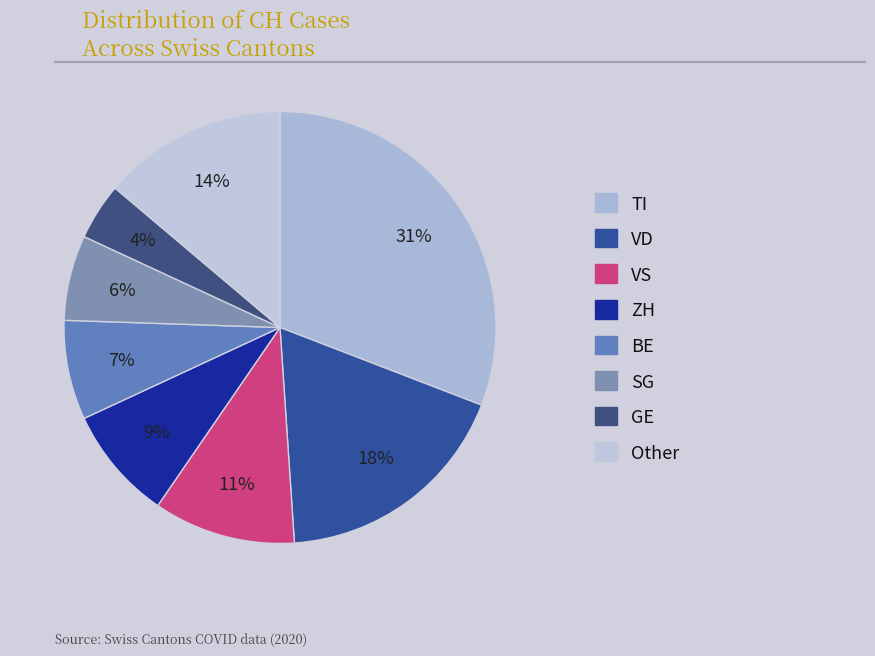

How many segments does this pie chart have?

8